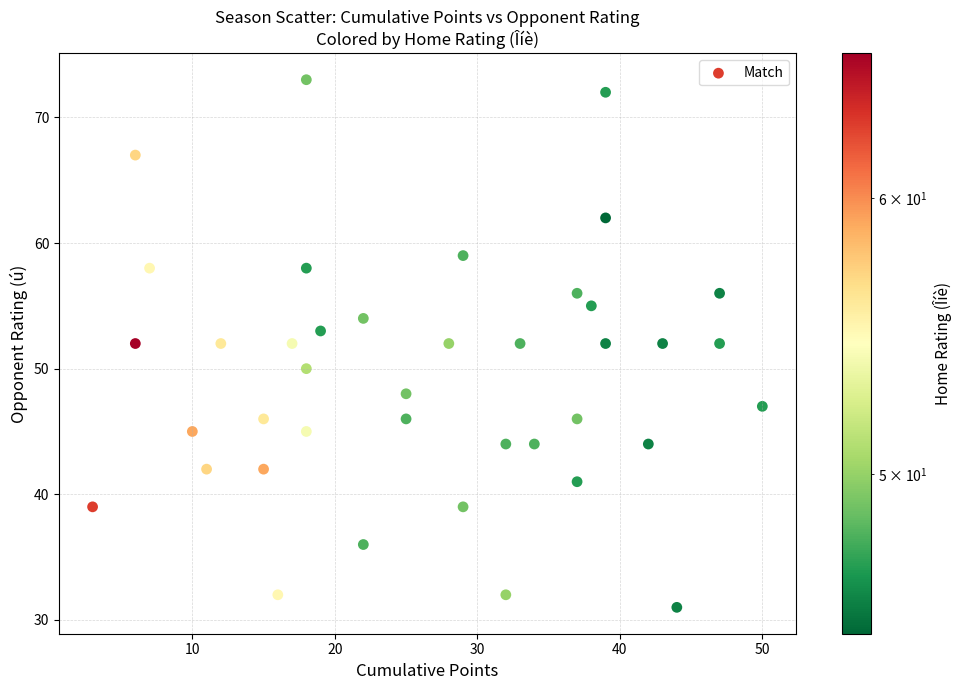

What is the range of X values (max minus min)?

47